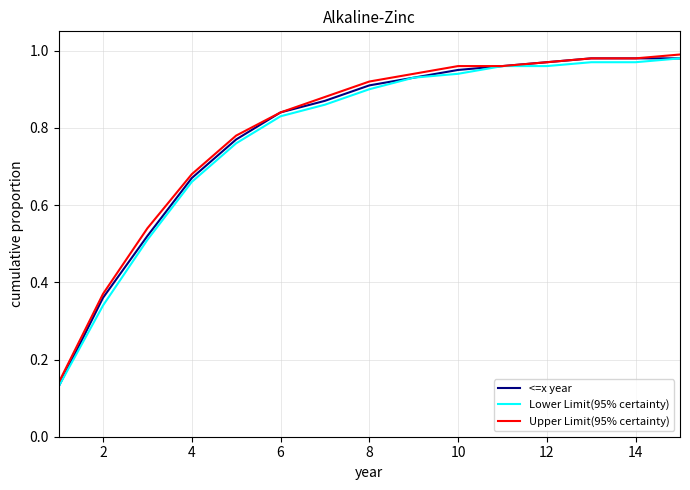

Does the chart display data point markers on the line(s)?

No